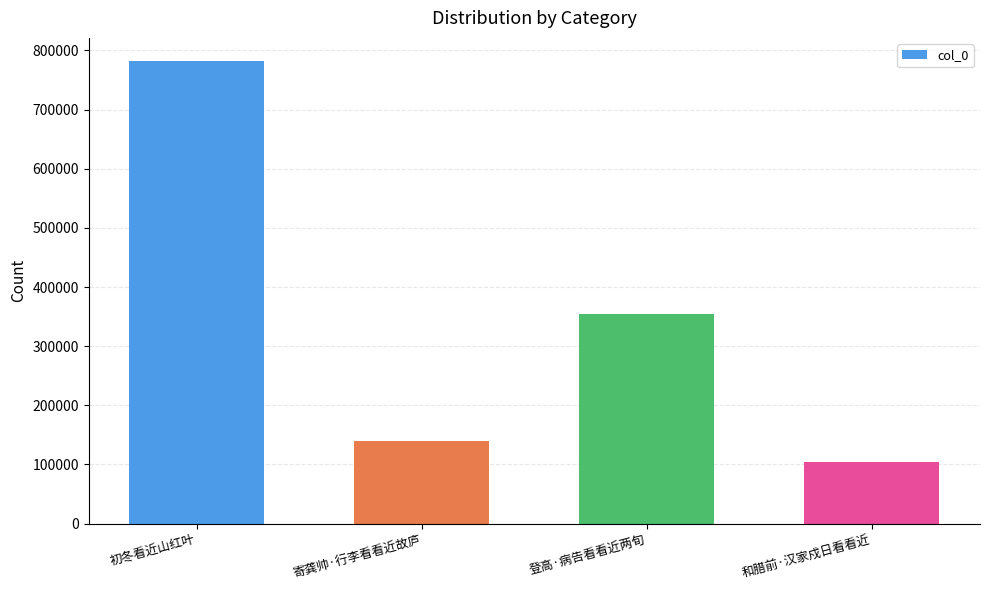

Rank the categories by value from highest to lowest.

初冬看近山红叶, 登高·病告看看近两旬, 寄龚帅·行李看看近故庐, 和腊前·汉家戍日看看近